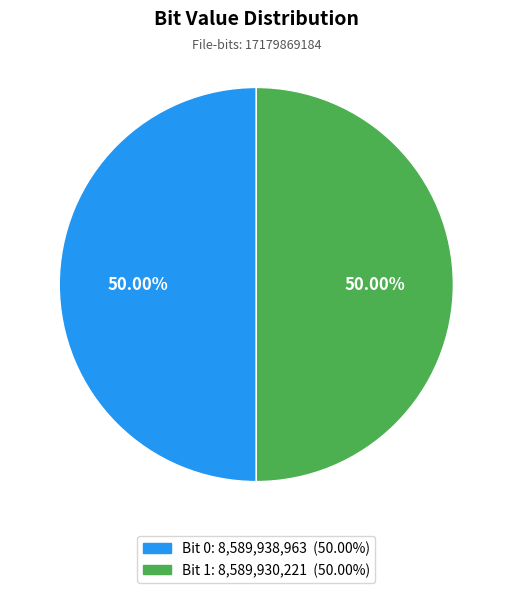

To the nearest percent, what is the average slice percentage?

50%